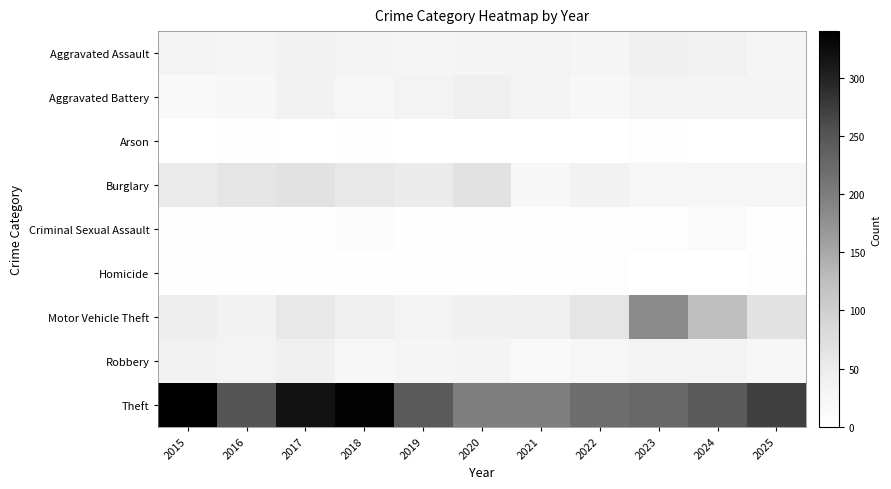

Which category has the lowest value across all series?

2015